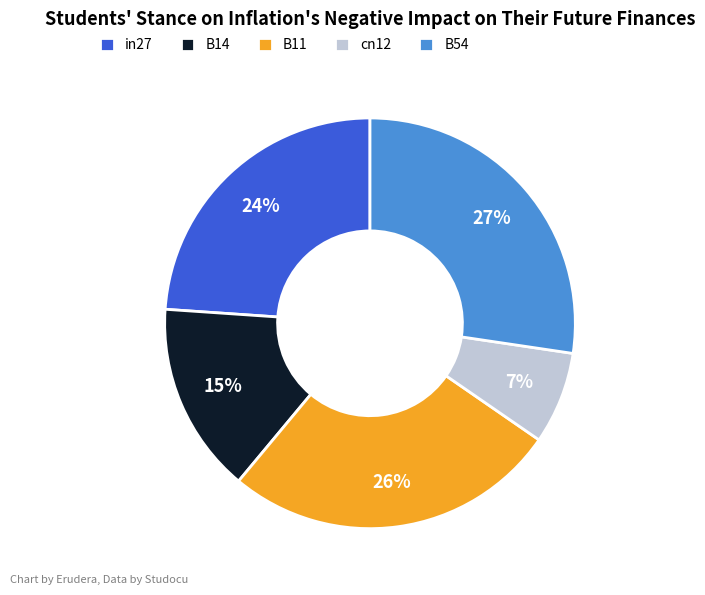

Which category has the smallest portion of the pie?

cn12